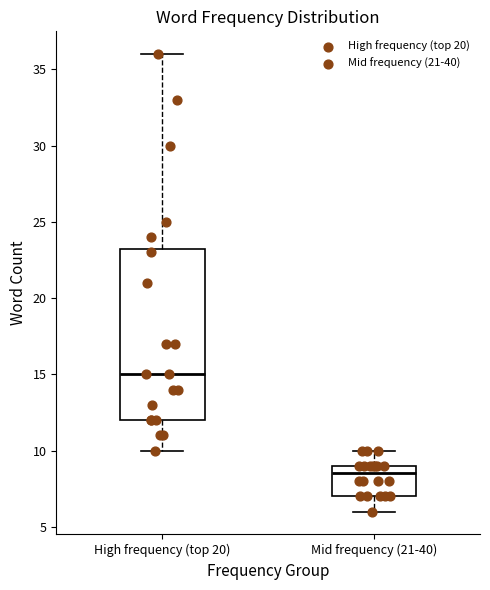

Where is the lower edge of the box for Mid frequency (21-40) on the y-axis? The values are not printed on the chart, so give them approximately, as read against the axis.

7.0